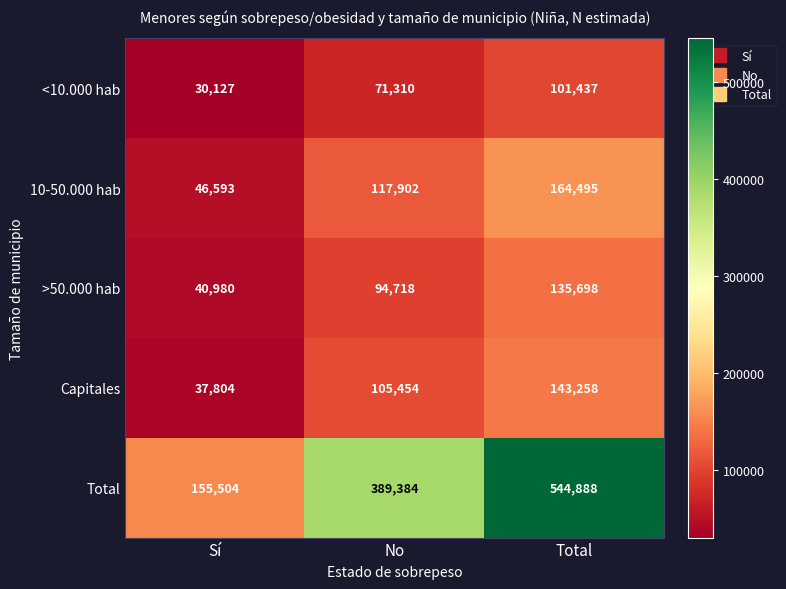

What is the total value across all series at Total?

1089776